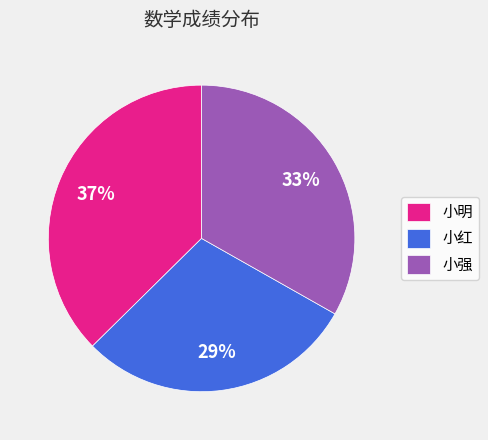

Is there any slice that represents more than half of the pie?

No